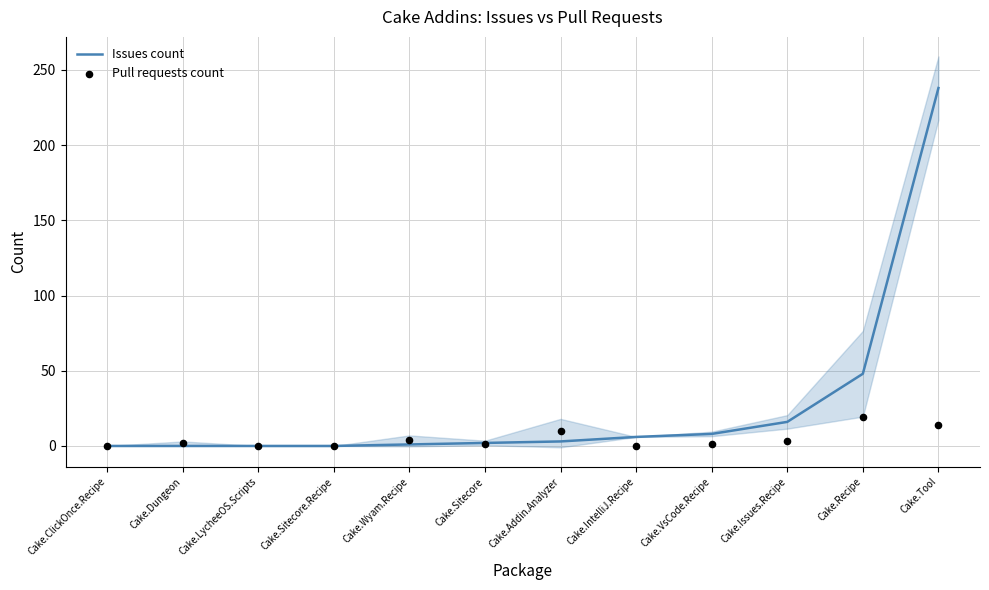

Which series has the largest total across all categories?

Issues count